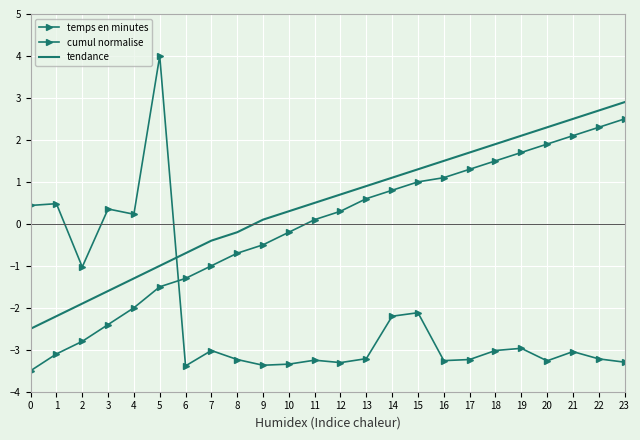

What is the sum of the cumul normalise values at 7 and 11?

-0.9